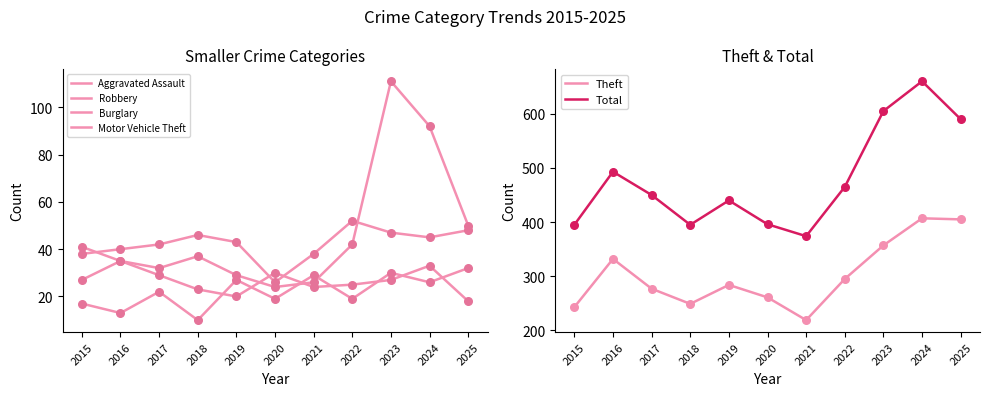

What is the total value across all series at 2015?

761